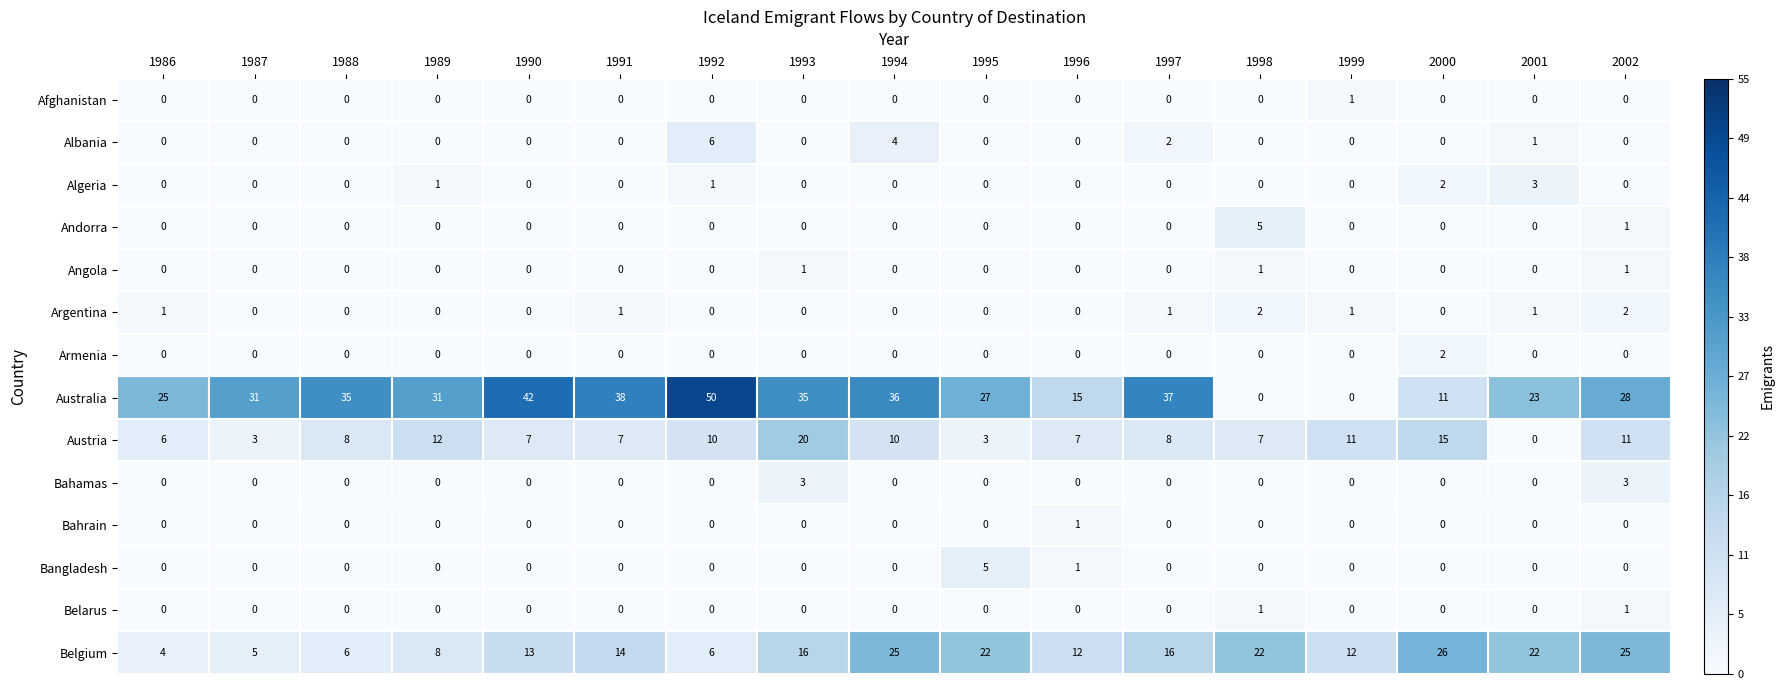

What is the total value across all series at 1986?

36